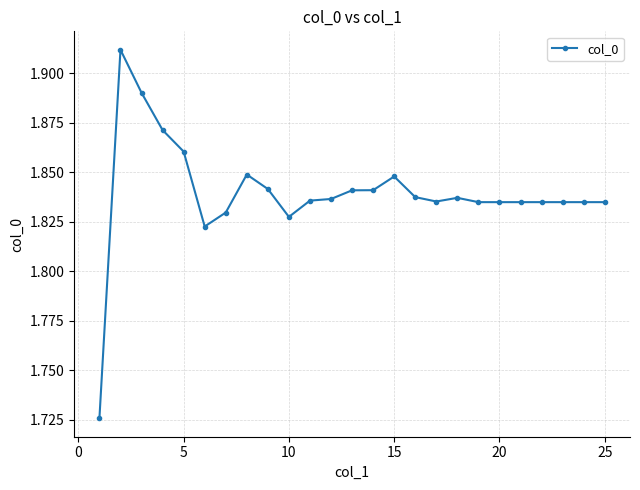

Count the values in the range 1 to 2.

25